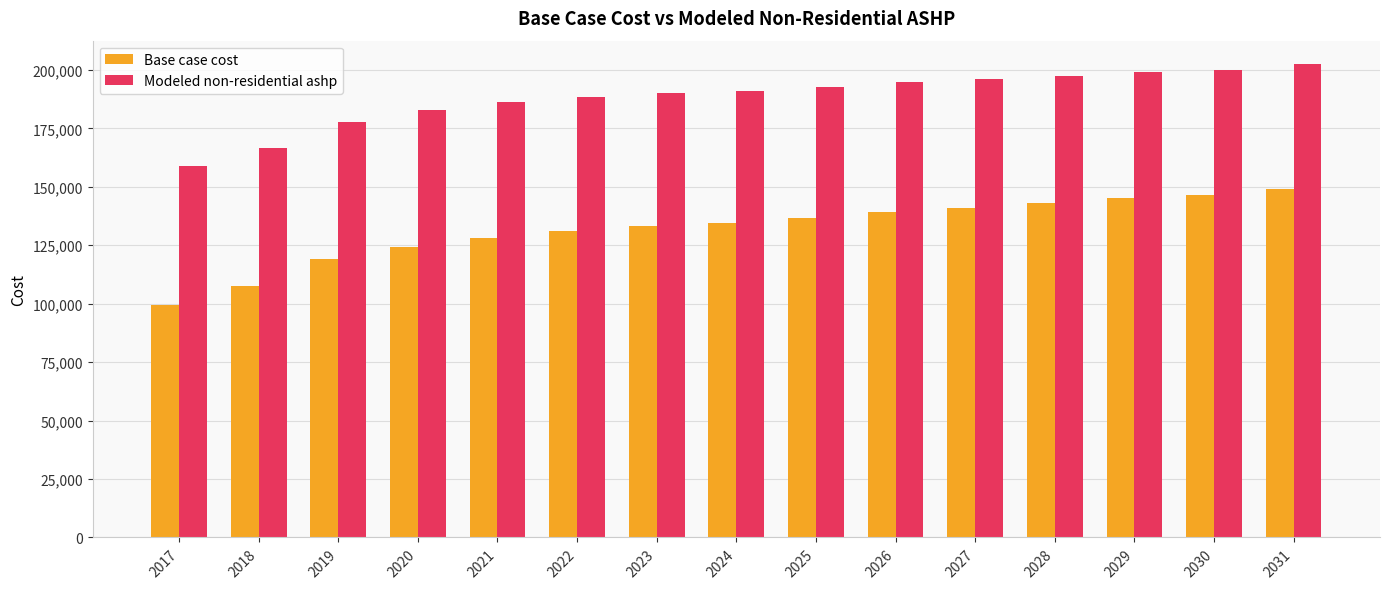

What is the spread (max minus min) of values at 2020?

58447.6